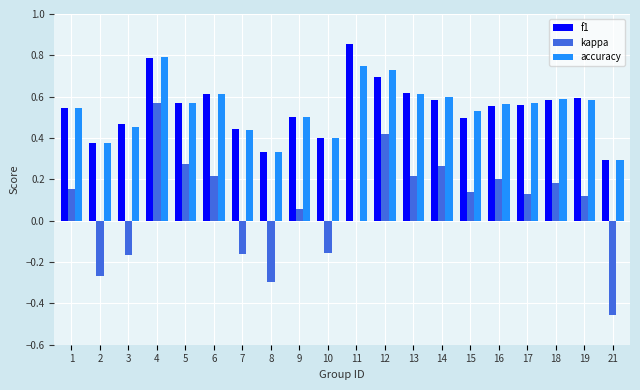

Which category has the highest value across all series?

11